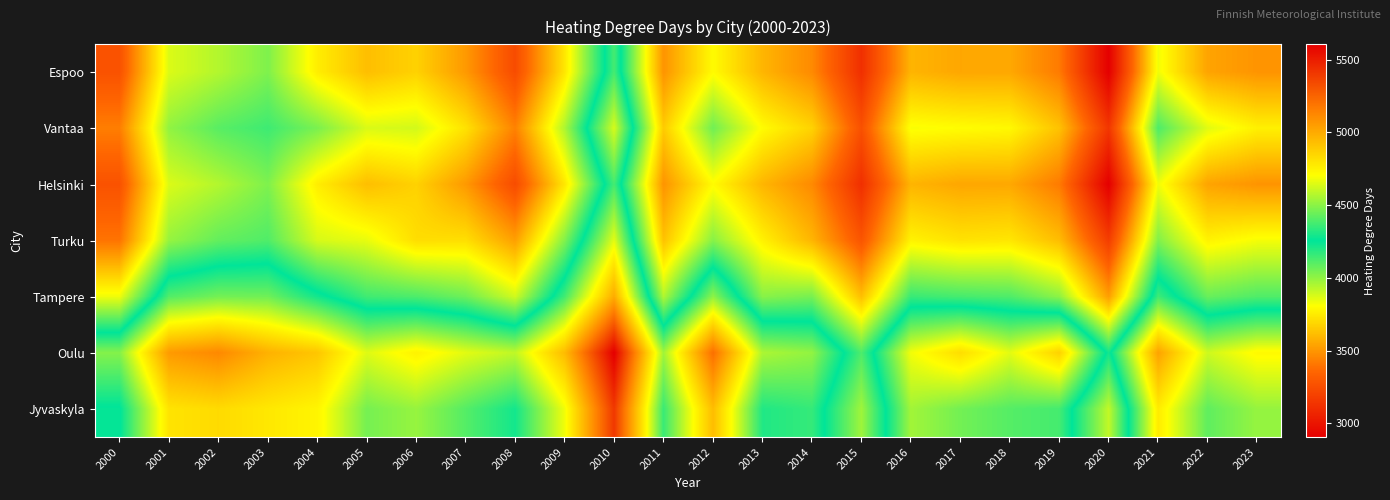

Reading left to right, what are all the values shown in this chart?

Espoo: 2000=3271.0	2001=3870.7	2002=3941.4	2003=4032.8	2004=3756.8	2005=3618.0	2006=3675.0	2007=3508.8	2008=3244.0	2009=3737.0	2010=4376.0	2011=3493.0	2012=3797.0	2013=3592.0	2014=3464.0	2015=3118.0	2016=3589.0	2017=3549.0	2018=3552.0	2019=3419.0	2020=2906.0	2021=3831.0	2022=3541.0	2023=3493.0
Vantaa: 2000=3429.0	2001=4000.4	2002=4099.4	2003=4146.2	2004=4040.5	2005=3873.0	2006=3886.0	2007=3723.1	2008=3440.0	2009=3952.0	2010=4632.0	2011=3655.0	2012=4059.0	2013=3798.0	2014=3678.0	2015=3263.0	2016=3817.0	2017=3802.0	2018=3789.0	2019=3629.0	2020=3148.0	2021=4118.0	2022=3860.0	2023=3765.0
Helsinki: 2000=3271.0	2001=3870.7	2002=3941.4	2003=4032.8	2004=3756.8	2005=3618.0	2006=3675.0	2007=3508.8	2008=3244.0	2009=3737.0	2010=4376.0	2011=3493.0	2012=3797.0	2013=3592.0	2014=3464.0	2015=3118.0	2016=3589.0	2017=3549.0	2018=3552.0	2019=3419.0	2020=2906.0	2021=3831.0	2022=3541.0	2023=3493.0
Turku: 2000=3398.0	2001=3992.4	2002=4081.1	2003=4114.8	2004=3878.8	2005=3847.0	2006=3709.0	2007=3714.1	2008=3528.0	2009=4028.0	2010=4656.0	2011=3629.0	2012=4019.0	2013=3769.0	2014=3592.0	2015=3284.0	2016=3772.0	2017=3725.0	2018=3737.0	2019=3614.0	2020=3180.0	2021=4030.0	2022=3772.0	2023=3823.0
Tampere: 2000=3834.0	2001=4400.2	2002=4459.1	2003=4450.9	2004=4289.2	2005=4142.0	2006=4119.0	2007=4062.3	2008=3889.0	2009=4371.0	2010=4997.0	2011=3945.0	2012=4506.0	2013=4016.0	2014=4046.0	2015=3619.0	2016=4155.0	2017=4132.0	2018=4116.0	2019=4008.0	2020=3524.0	2021=4365.0	2022=4071.0	2023=4114.0
Oulu: 2000=4489.0	2001=5058.0	2002=5120.4	2003=4976.7	2004=4904.8	2005=4646.0	2006=4748.0	2007=4653.7	2008=4591.0	2009=4941.0	2010=5605.0	2011=4537.0	2012=5209.0	2013=4557.0	2014=4513.0	2015=4119.0	2016=4682.0	2017=4821.0	2018=4655.0	2019=4862.0	2020=4223.0	2021=5028.0	2022=4616.0	2023=4723.0
Jyvaskyla: 2000=4248.0	2001=4799.9	2002=4830.8	2003=4784.0	2004=4738.6	2005=4463.0	2006=4521.0	2007=4403.9	2008=4289.0	2009=4679.0	2010=5403.0	2011=4356.0	2012=4936.0	2013=4312.0	2014=4349.0	2015=3975.0	2016=4540.0	2017=4458.0	2018=4405.0	2019=4376.0	2020=3915.0	2021=4771.0	2022=4423.0	2023=4519.0